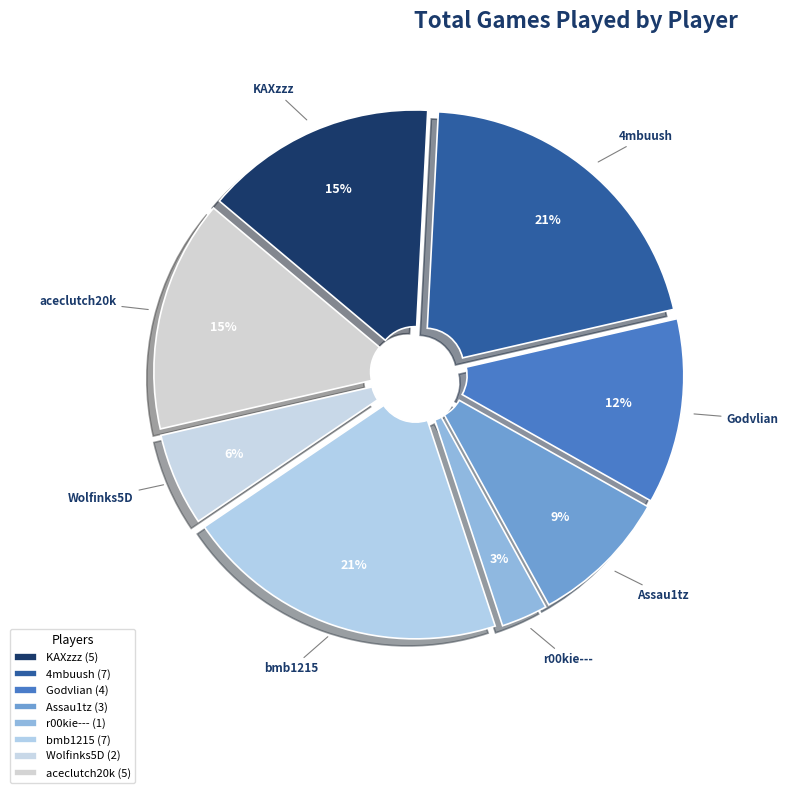

To the nearest percent, what is the combined percentage of Godvlian and Wolfinks5D?

18%